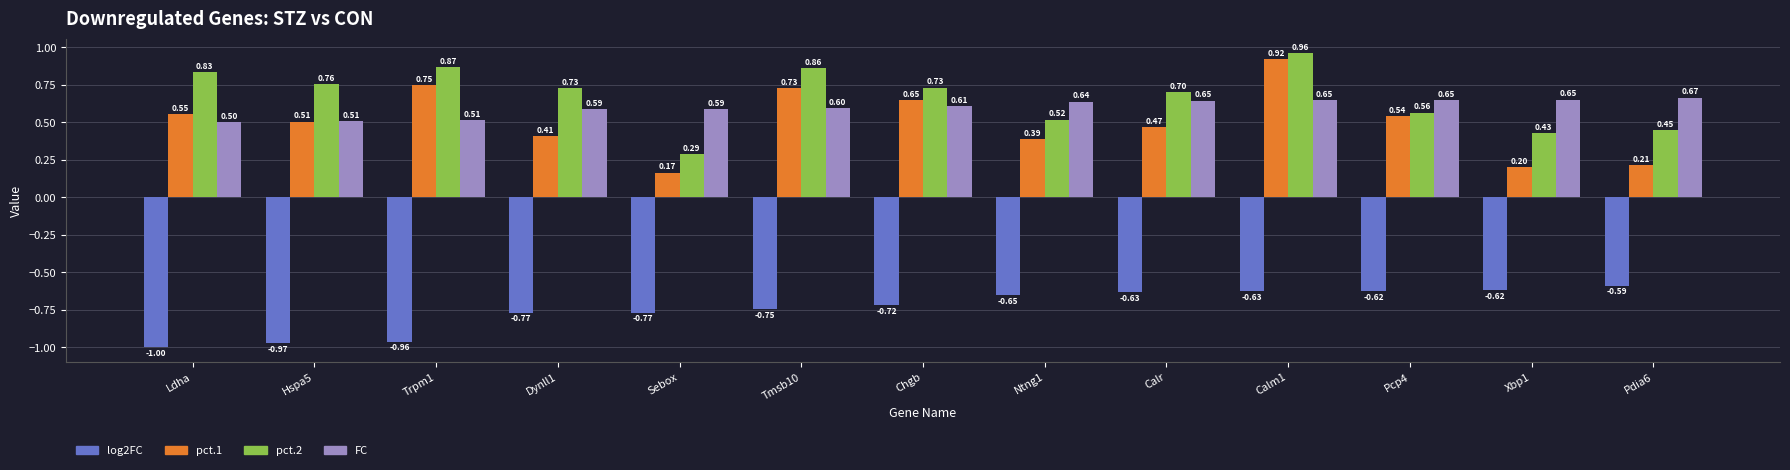

At which category is the sum across all series the highest?

Calm1